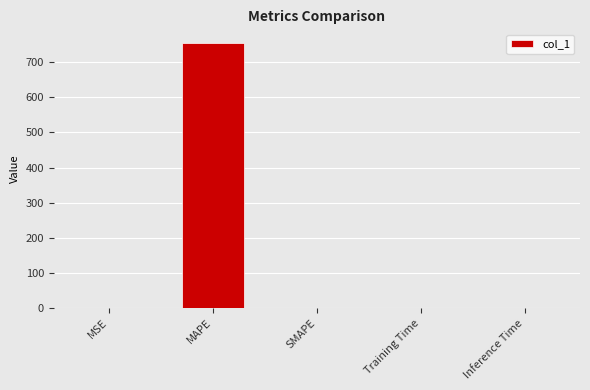

What is the maximum value shown in the chart?

755.9